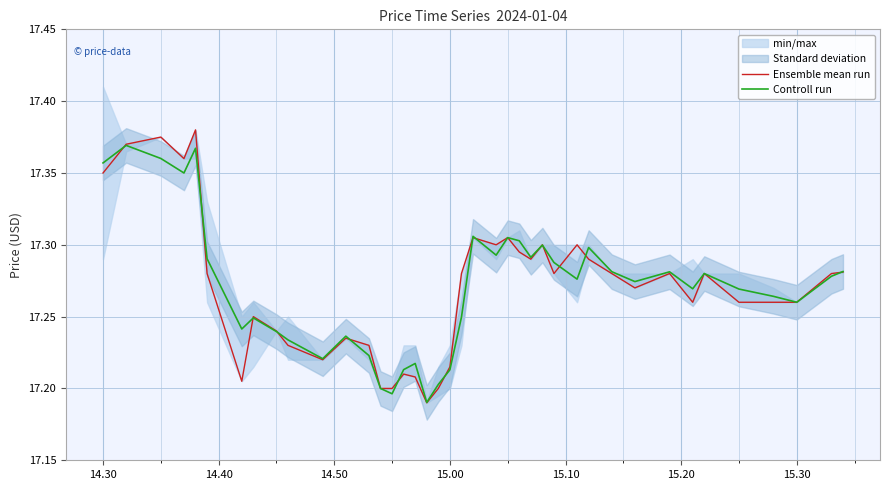

Is it true that Controll run equals 17.3 at 15.20?

True